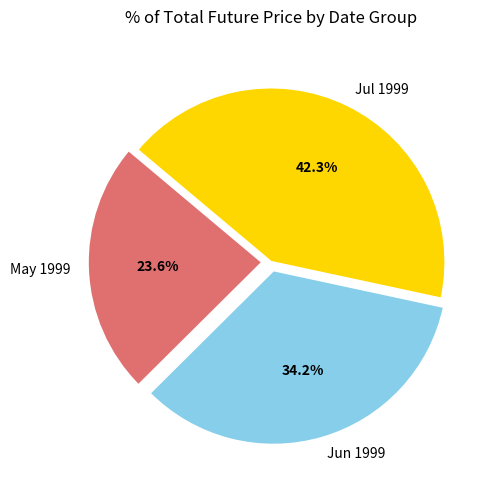

Rank the categories by value from highest to lowest.

Jul 1999, Jun 1999, May 1999